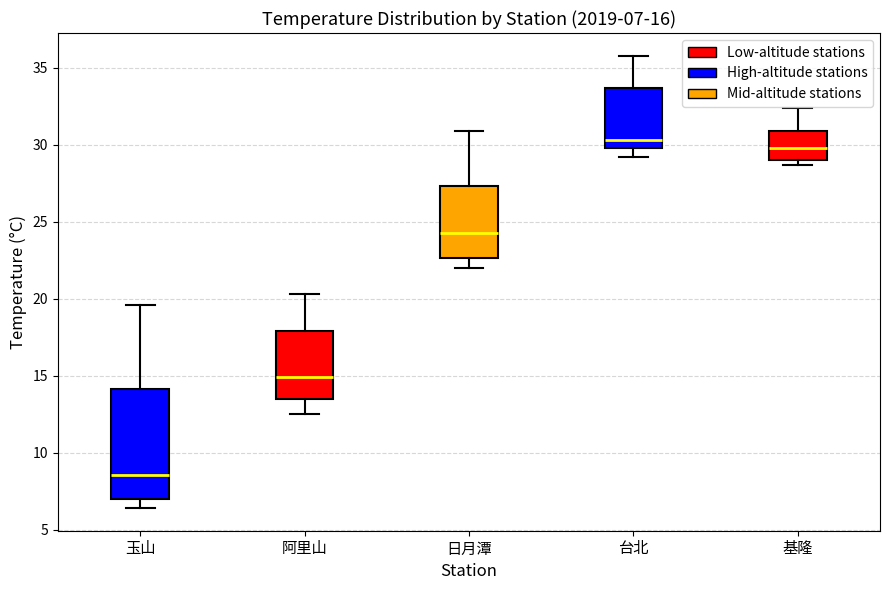

Which box's median line is the highest?

台北